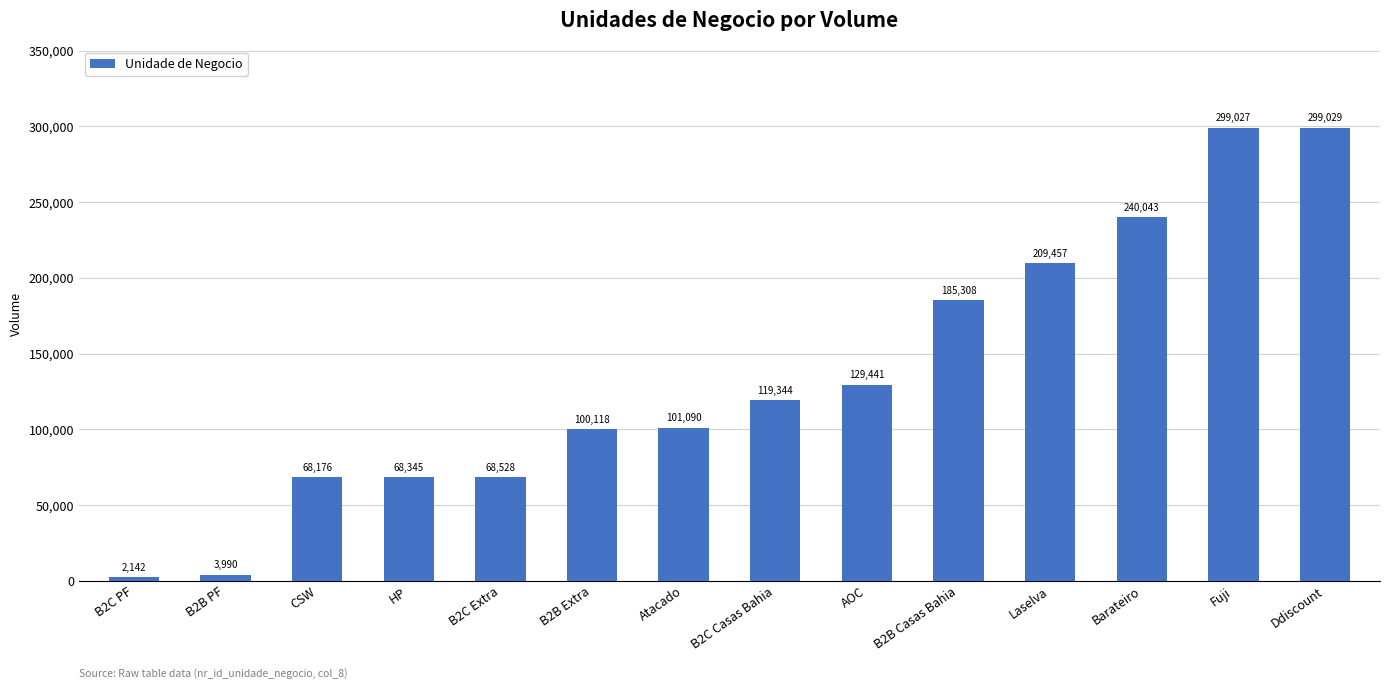

What is the change in value from B2B PF to B2C Extra?

+64538